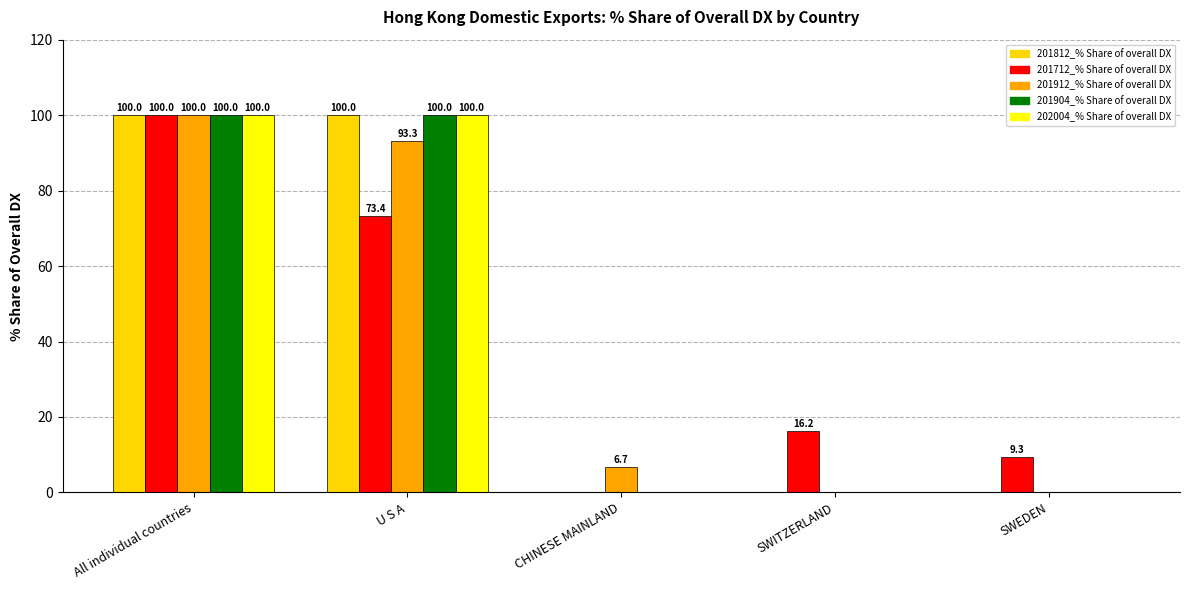

Reading left to right, list all the values displayed in this chart.

201812_% Share of overall DX: 100.0	100.0	0.0	0.0	0.0
201712_% Share of overall DX: 100.0	73.4	0.0	16.2	9.3
201912_% Share of overall DX: 100.0	93.3	6.7	0.0	0.0
201904_% Share of overall DX: 100.0	100.0	0.0	0.0	0.0
202004_% Share of overall DX: 100.0	100.0	0.0	0.0	0.0